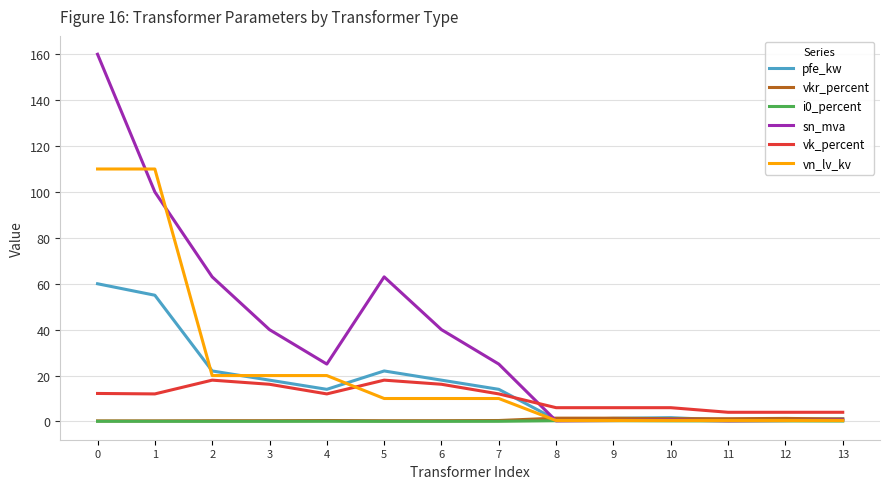

What is the highest value of the vn_lv_kv series?

110.0